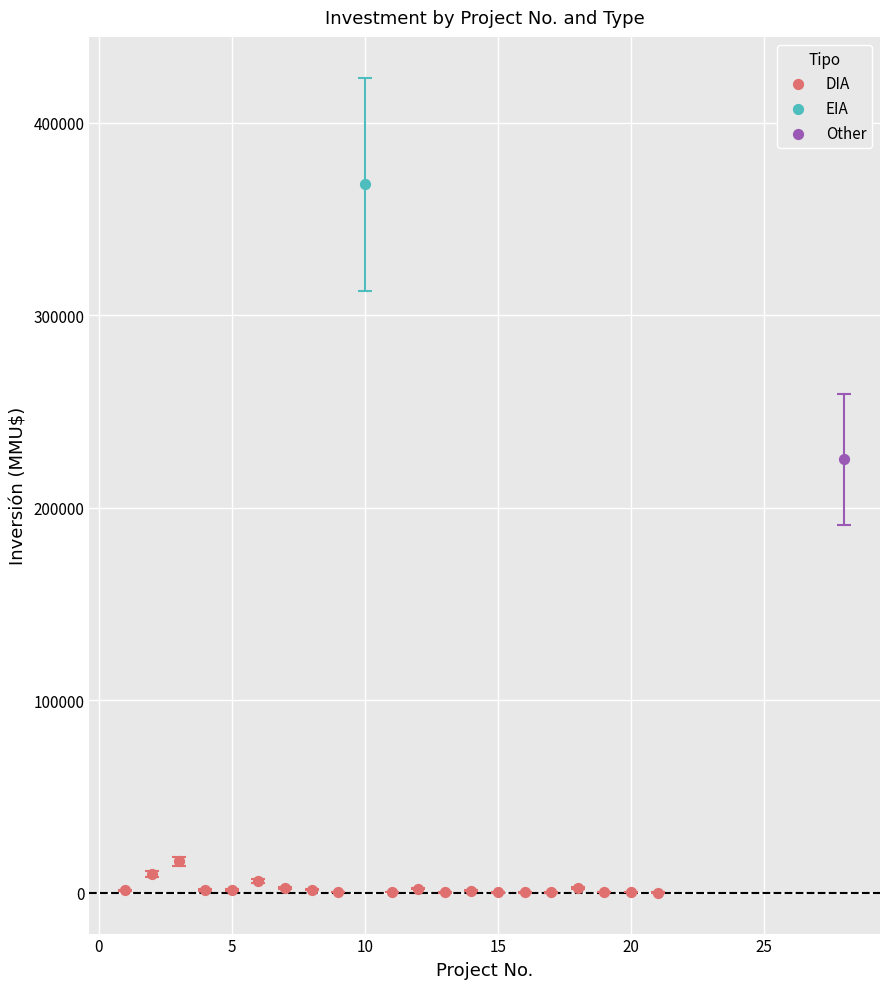

What are all the series names shown in the legend?

DIA, EIA, Other